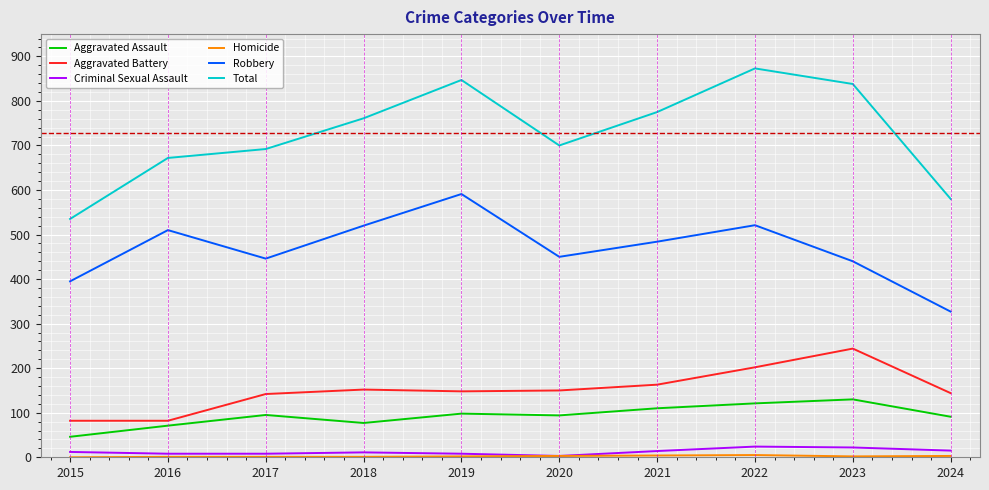

Between 2018 and 2019, which series saw the biggest shift?

Total